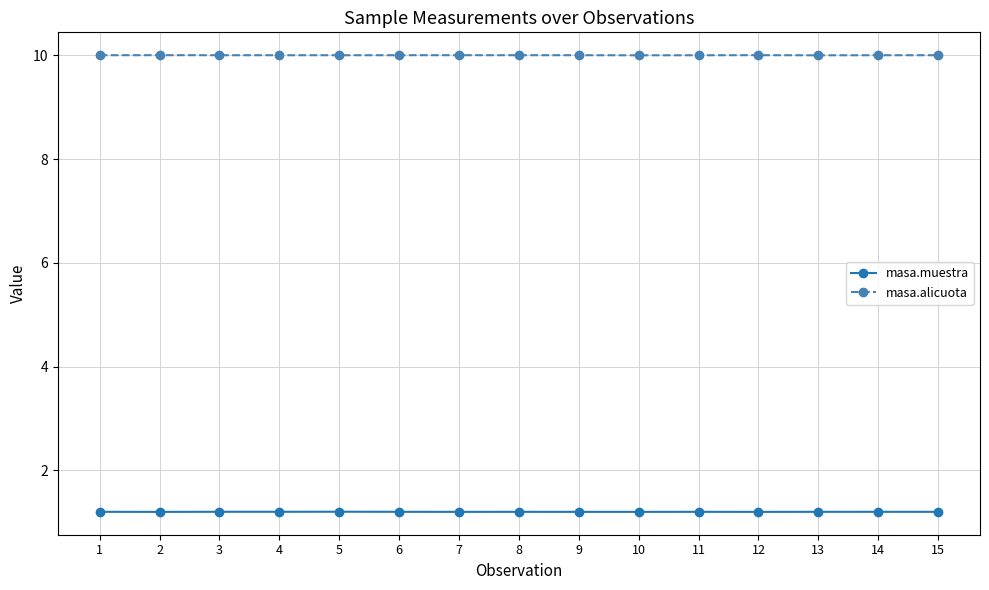

True or false: masa.muestra and masa.alicuota intersect in this chart.

False